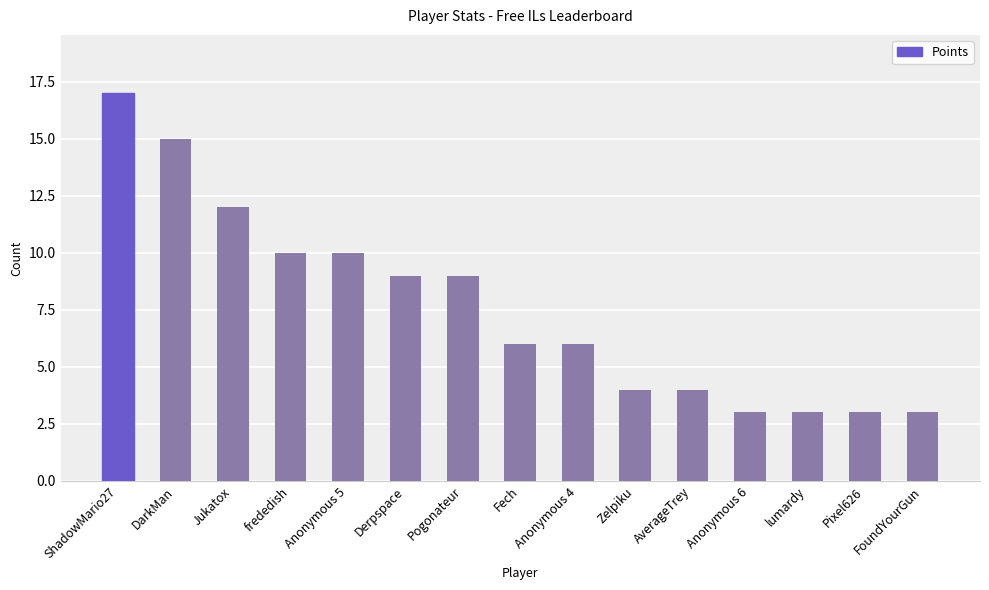

The chart shows a value of 4 at Zelpiku. True or false?

True